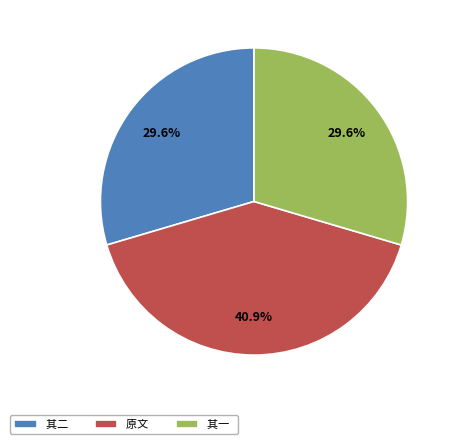

Do 其二 and 其一 together represent more than half of the pie?

Yes